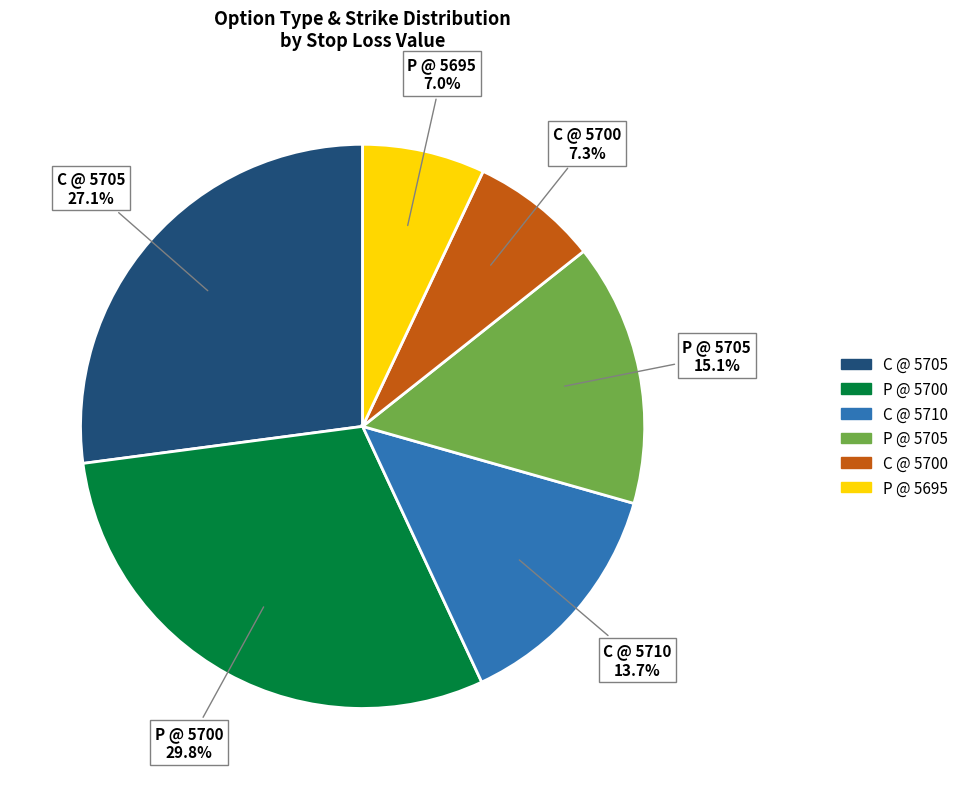

Does any single category account for the majority?

No